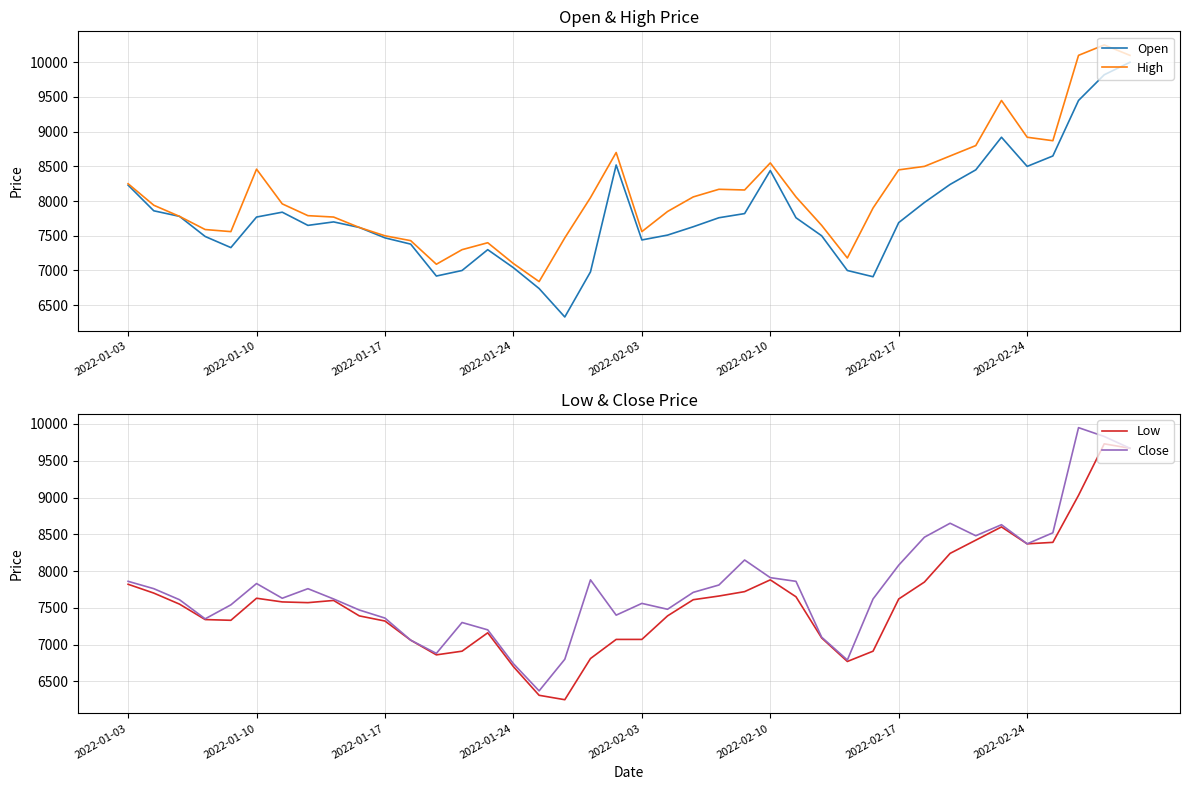

The value of Open at 2022-02-24 is 3809. True or false?

False